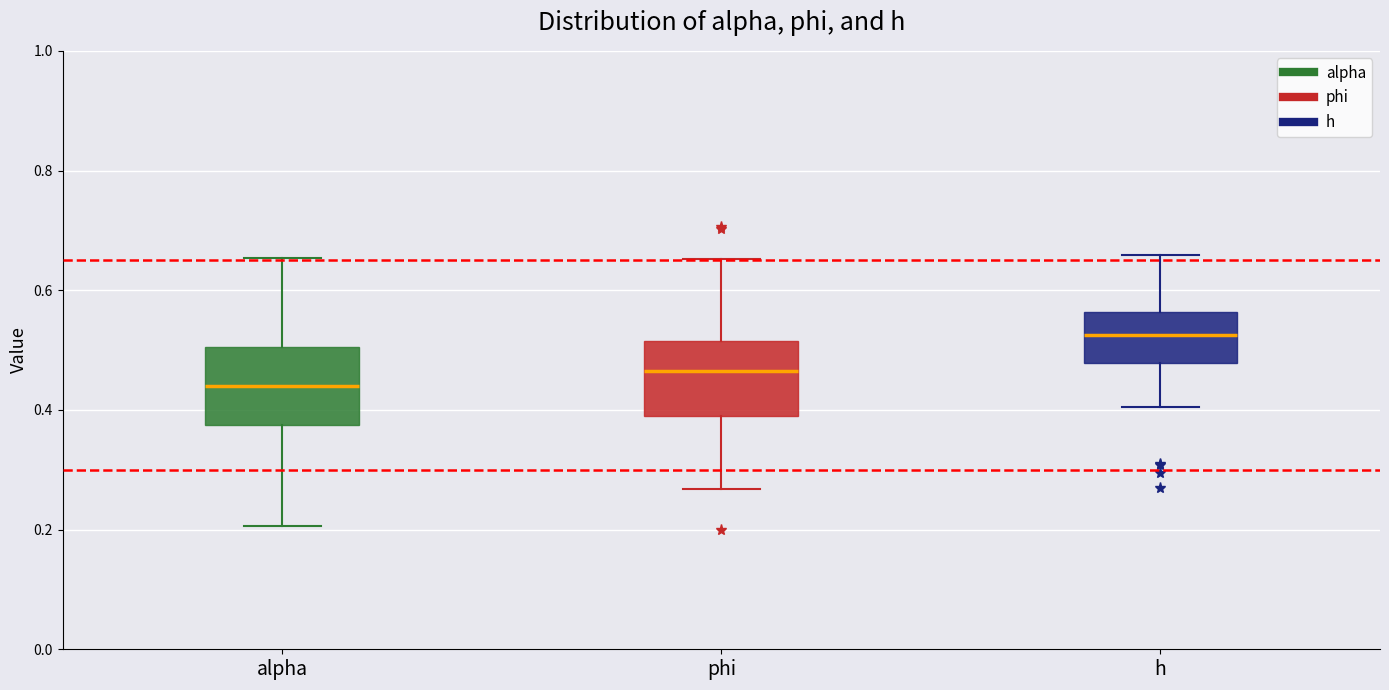

Which box's median line is the lowest?

alpha